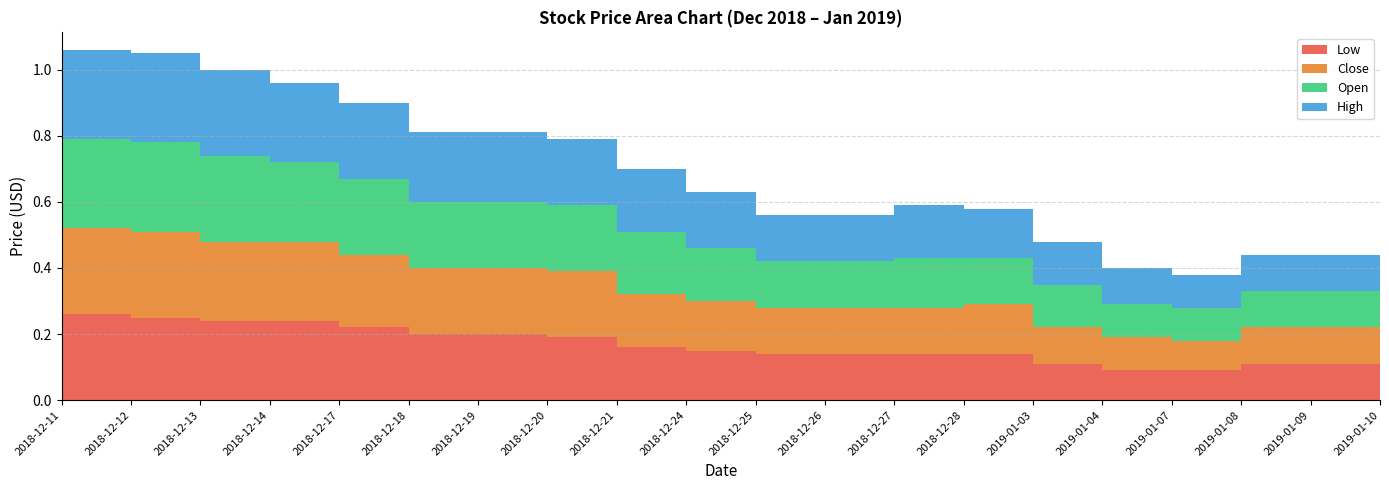

Reading left to right, transcribe all the data shown in this chart.

Low: 2018-12-11=0.3	2018-12-12=0.2	2018-12-13=0.2	2018-12-14=0.2	2018-12-17=0.2	2018-12-18=0.2	2018-12-19=0.2	2018-12-20=0.2	2018-12-21=0.2	2018-12-24=0.1	2018-12-25=0.1	2018-12-26=0.1	2018-12-27=0.1	2018-12-28=0.1	2019-01-03=0.1	2019-01-04=0.1	2019-01-07=0.1	2019-01-08=0.1	2019-01-09=0.1	2019-01-10=0.1
Close: 2018-12-11=0.3	2018-12-12=0.3	2018-12-13=0.2	2018-12-14=0.2	2018-12-17=0.2	2018-12-18=0.2	2018-12-19=0.2	2018-12-20=0.2	2018-12-21=0.2	2018-12-24=0.1	2018-12-25=0.1	2018-12-26=0.1	2018-12-27=0.1	2018-12-28=0.1	2019-01-03=0.1	2019-01-04=0.1	2019-01-07=0.1	2019-01-08=0.1	2019-01-09=0.1	2019-01-10=0.1
Open: 2018-12-11=0.3	2018-12-12=0.3	2018-12-13=0.3	2018-12-14=0.2	2018-12-17=0.2	2018-12-18=0.2	2018-12-19=0.2	2018-12-20=0.2	2018-12-21=0.2	2018-12-24=0.2	2018-12-25=0.1	2018-12-26=0.1	2018-12-27=0.1	2018-12-28=0.1	2019-01-03=0.1	2019-01-04=0.1	2019-01-07=0.1	2019-01-08=0.1	2019-01-09=0.1	2019-01-10=0.1
High: 2018-12-11=0.3	2018-12-12=0.3	2018-12-13=0.3	2018-12-14=0.2	2018-12-17=0.2	2018-12-18=0.2	2018-12-19=0.2	2018-12-20=0.2	2018-12-21=0.2	2018-12-24=0.2	2018-12-25=0.1	2018-12-26=0.1	2018-12-27=0.2	2018-12-28=0.1	2019-01-03=0.1	2019-01-04=0.1	2019-01-07=0.1	2019-01-08=0.1	2019-01-09=0.1	2019-01-10=0.1